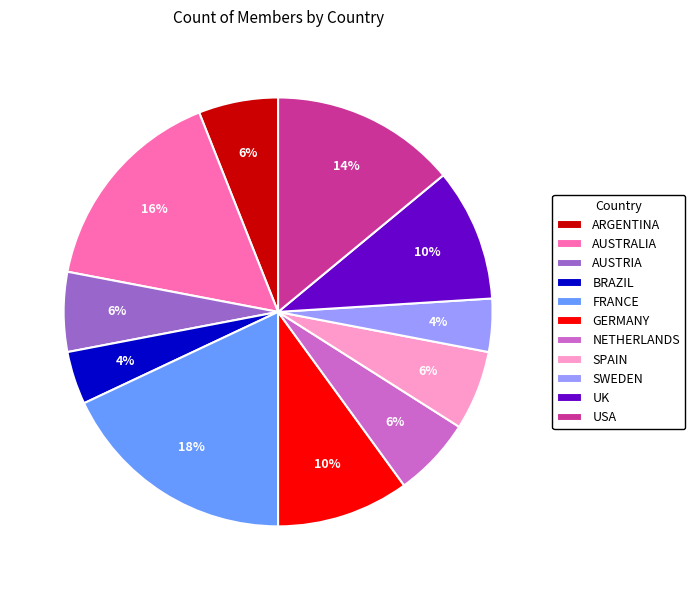

To the nearest percent, what portion does FRANCE represent?

18%